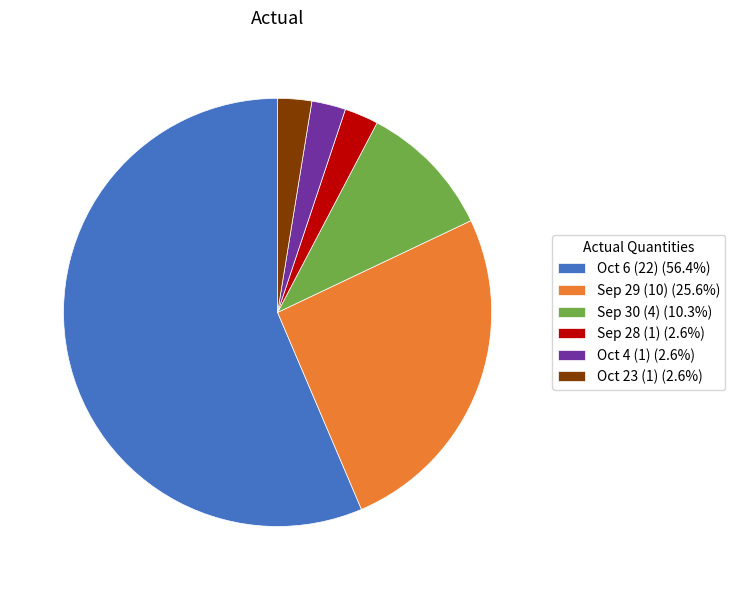

Combined, do Sep 30 (4) (10.3%) and Sep 28 (1) (2.6%) account for over 50%?

No